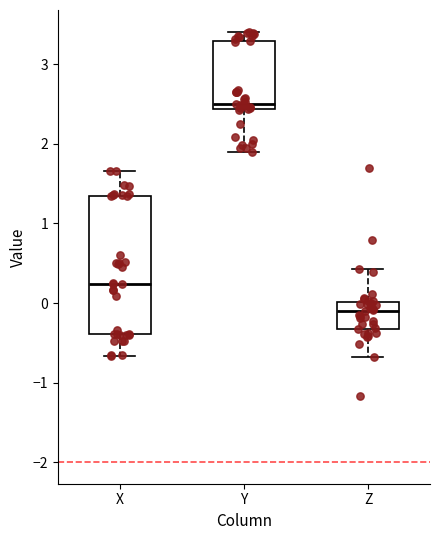

Reading left to right, transcribe this box plot: for each box, give where its median line is, the range the box spans, and where its two whiskers end, as read against the y-axis. The values are not printed on the chart, so give them approximately, as read against the axis.

X: median 0.2, box -0.4 to 1.3, whiskers -0.7 to 1.7
Y: median 2.5, box 2.4 to 3.3, whiskers 1.9 to 3.4
Z: median -0.1, box -0.3 to 0.0, whiskers -0.7 to 0.4